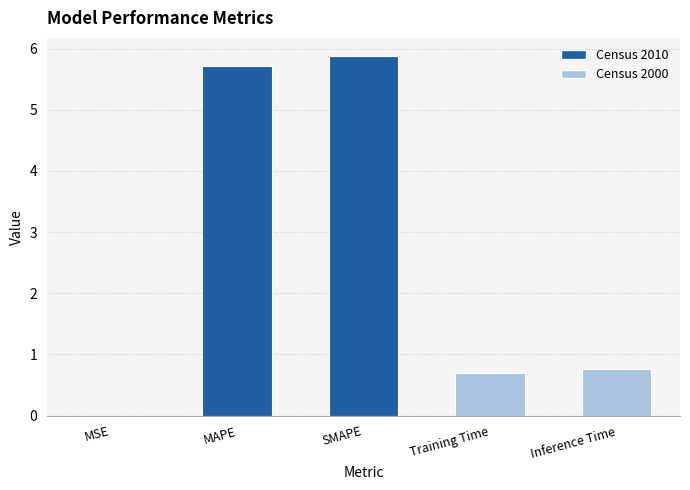

Is it true that the value at MSE is 0.0?

True